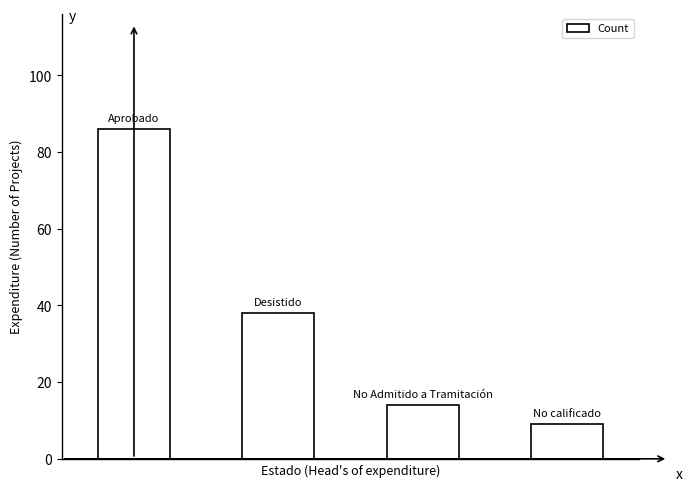

What is the difference between the maximum and second lowest values?

72